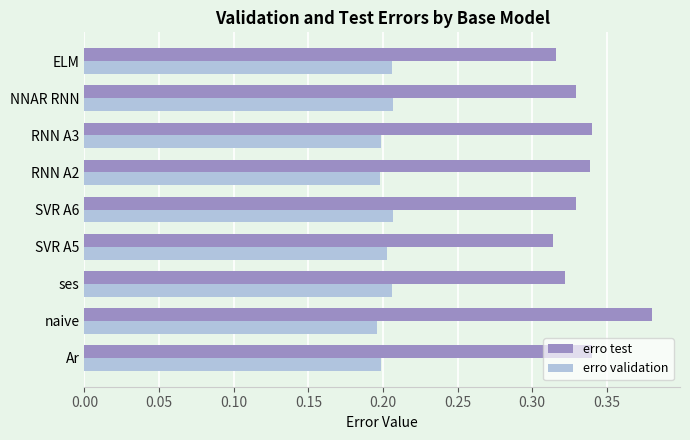

How many distinct data groups are displayed?

2